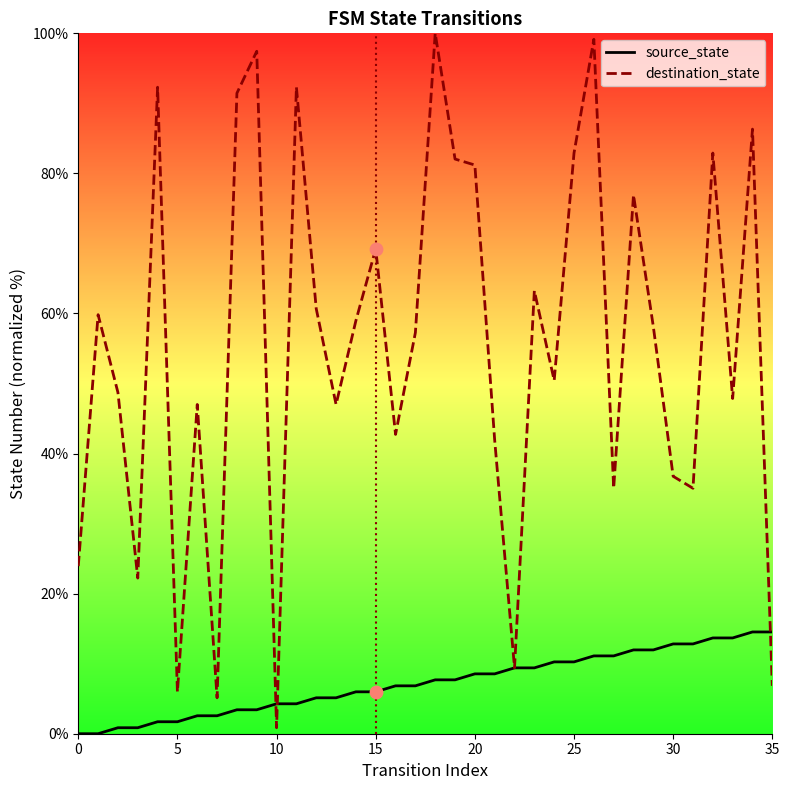

At which category is the sum across all series the highest?

26